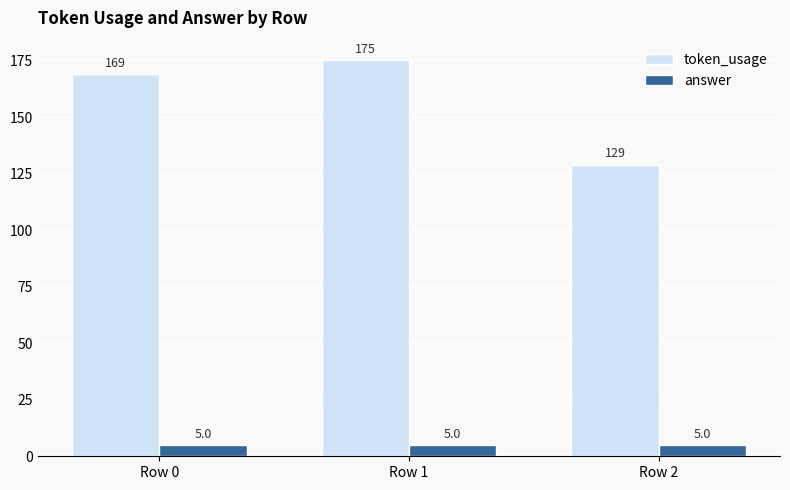

What is the value of the answer bar at the 3rd from the left?

5